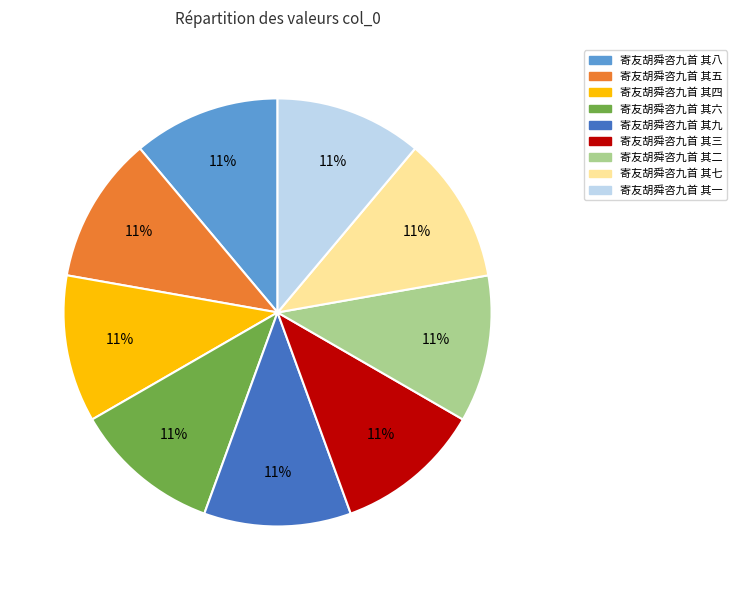

To the nearest percent, what portion does 寄友胡舜咨九首 其七 represent?

11%